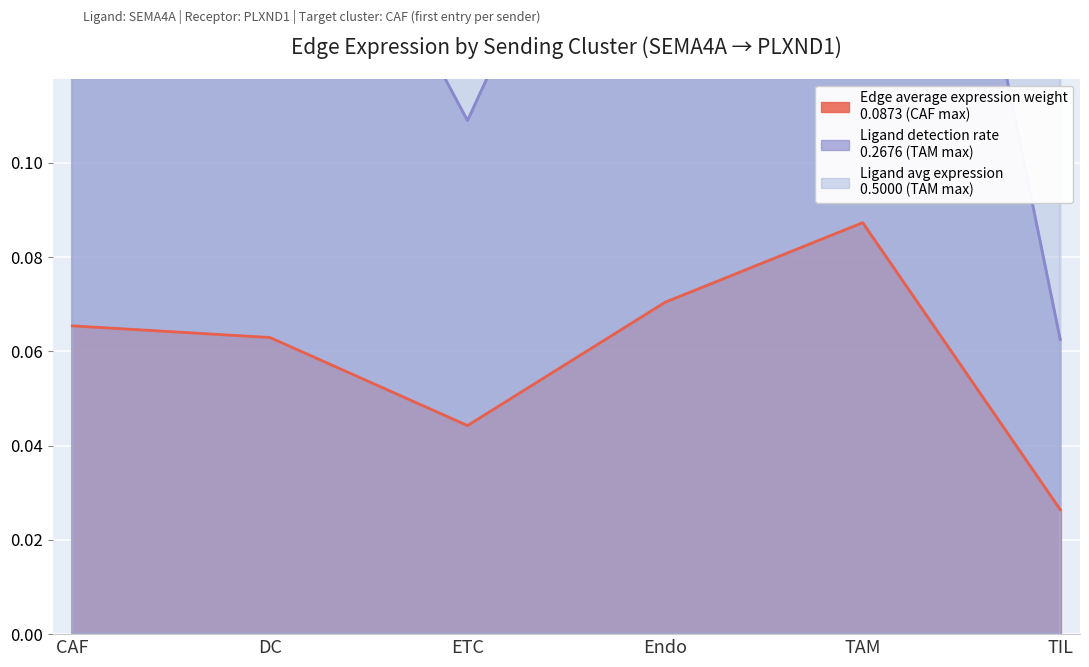

At which category does Ligand detection rate reach its first local valley?

ETC